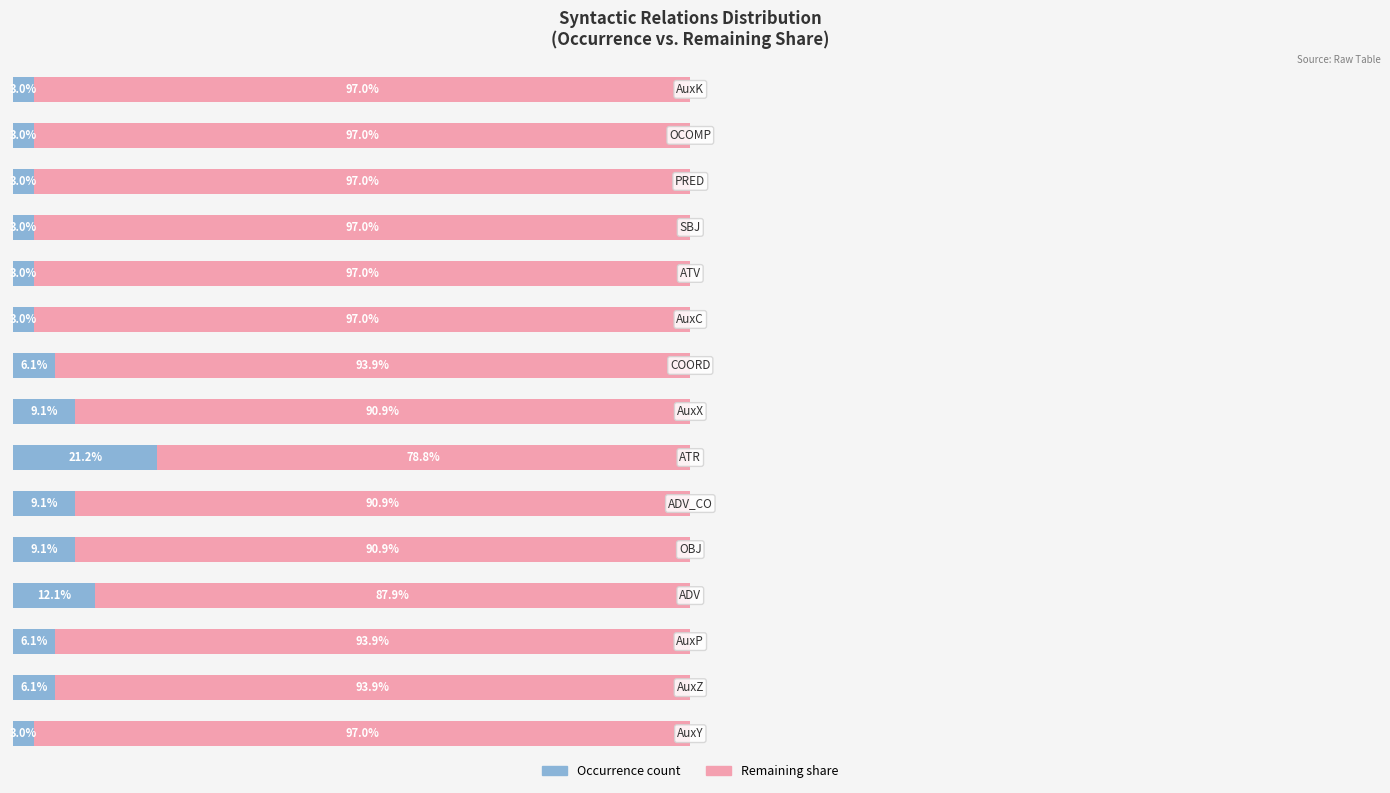

What are all the series names shown in the legend?

Occurrence count, Remaining share